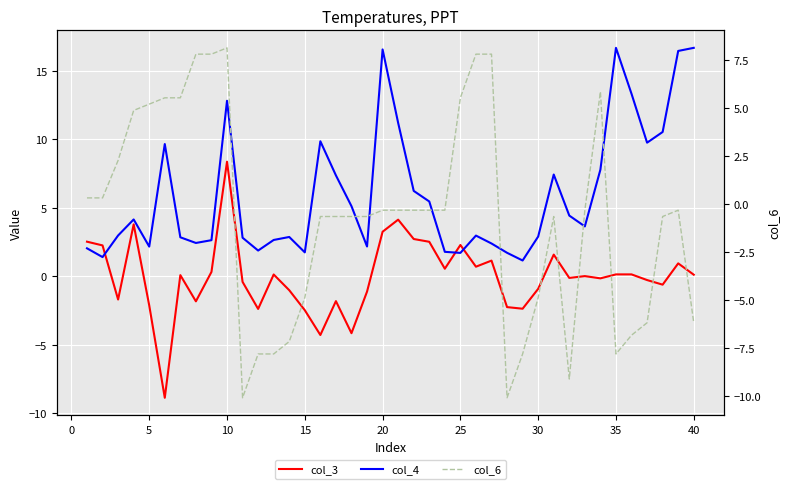

How many data points in col_4 are above 3?

20